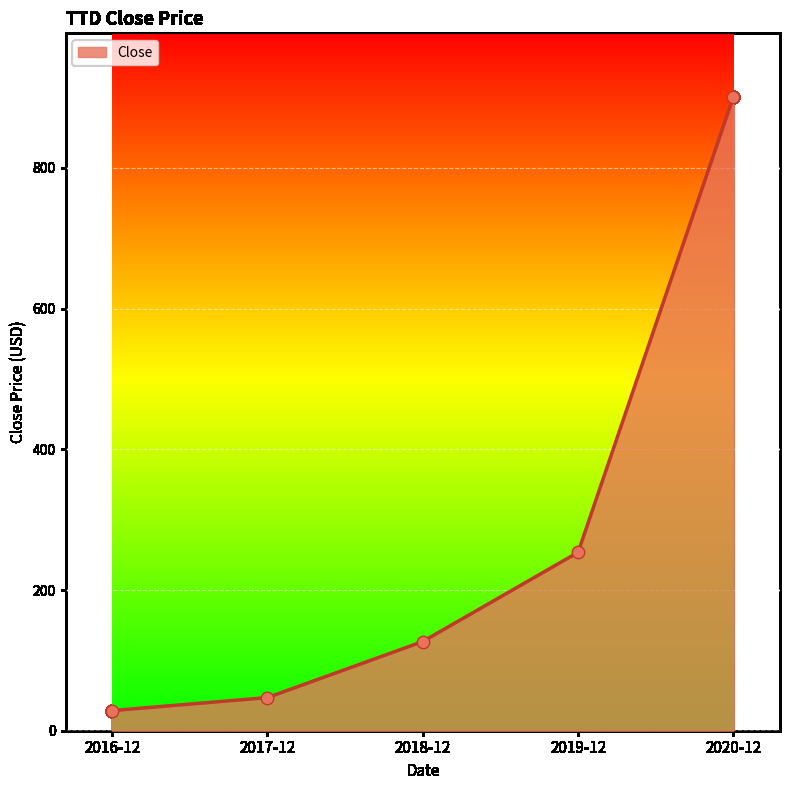

Which has a higher value, 2020-12 or 2019-12?

2020-12